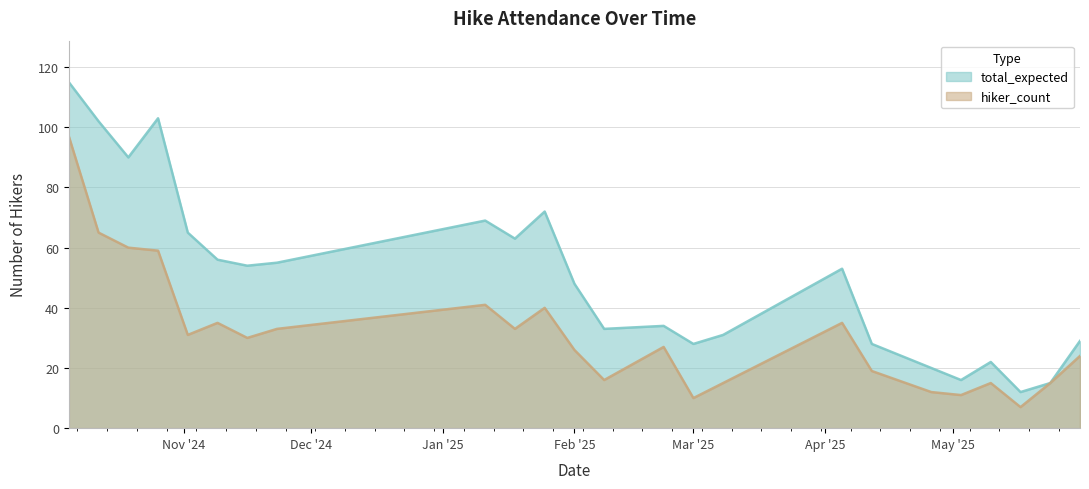

Does the chart have visible grid lines?

Yes